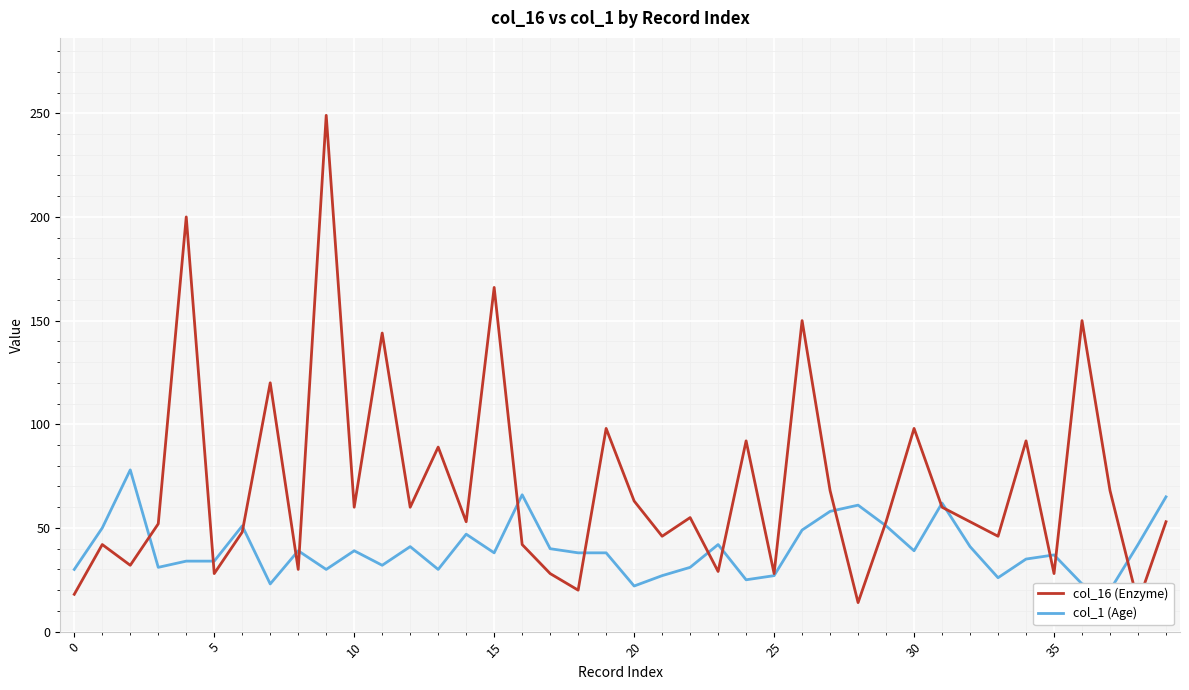

Rank the series by their average value, from highest to lowest.

col_16 (Enzyme), col_1 (Age)